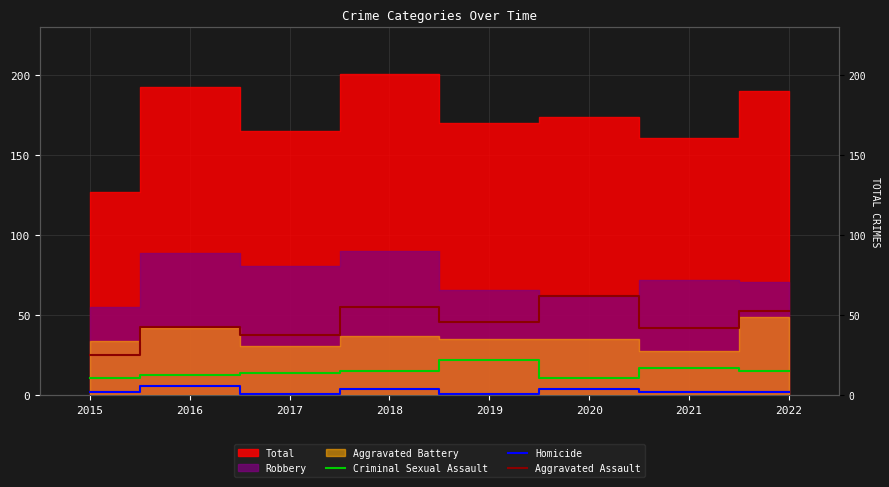

At which label does Homicide reach its minimum?

2017